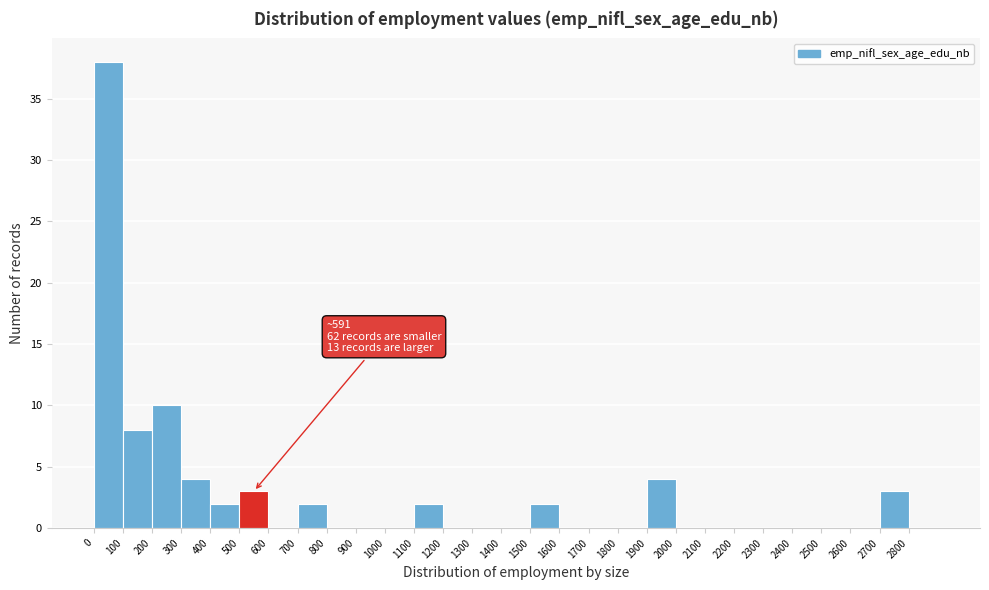

Over which range of the x-axis is the bar tallest?

0 to 100